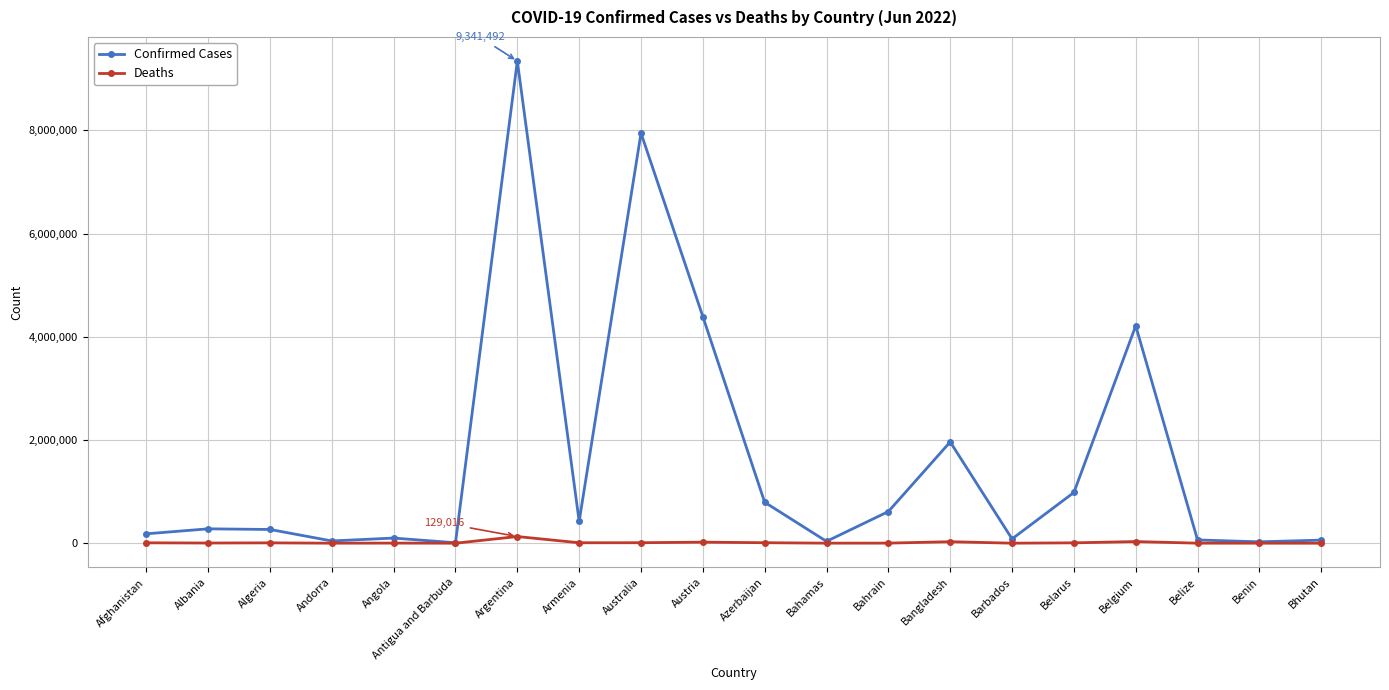

Rank the series by their average value, from highest to lowest.

Confirmed Cases, Deaths